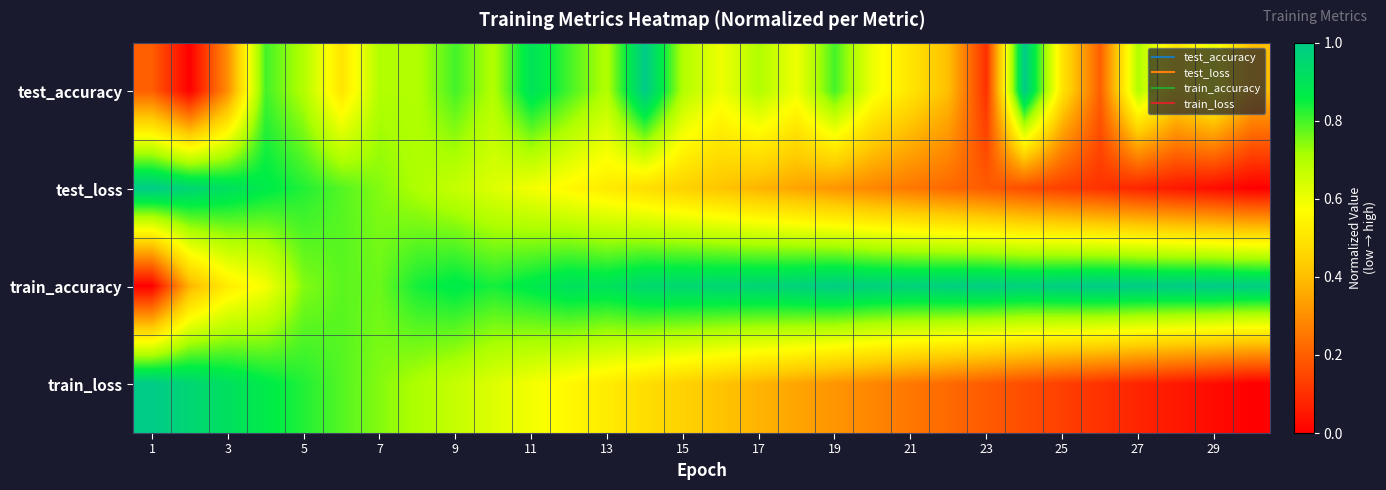

Count the number of categories in the chart.

30